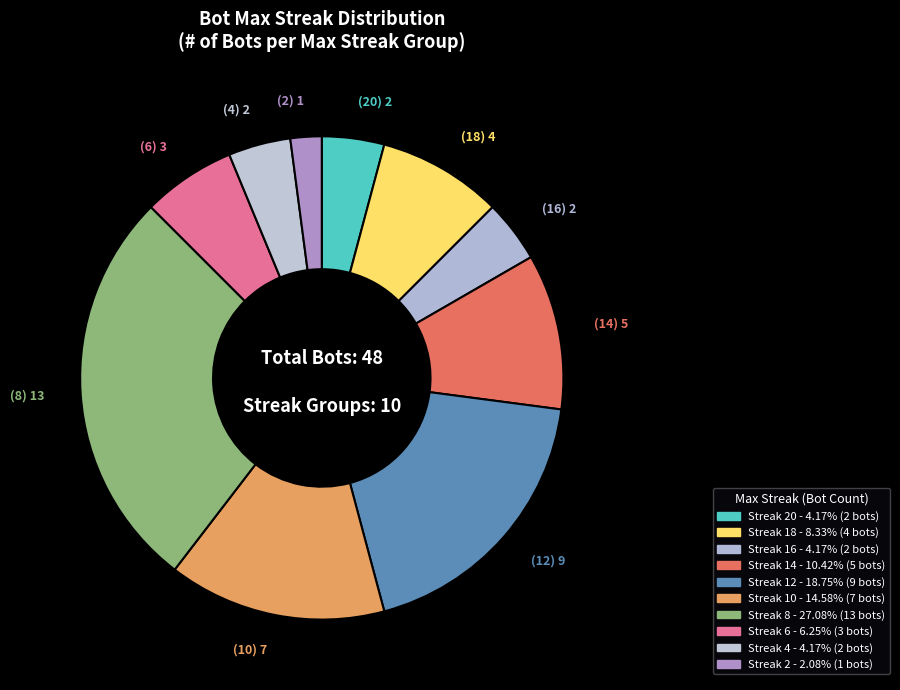

How many slices are in this pie chart?

10